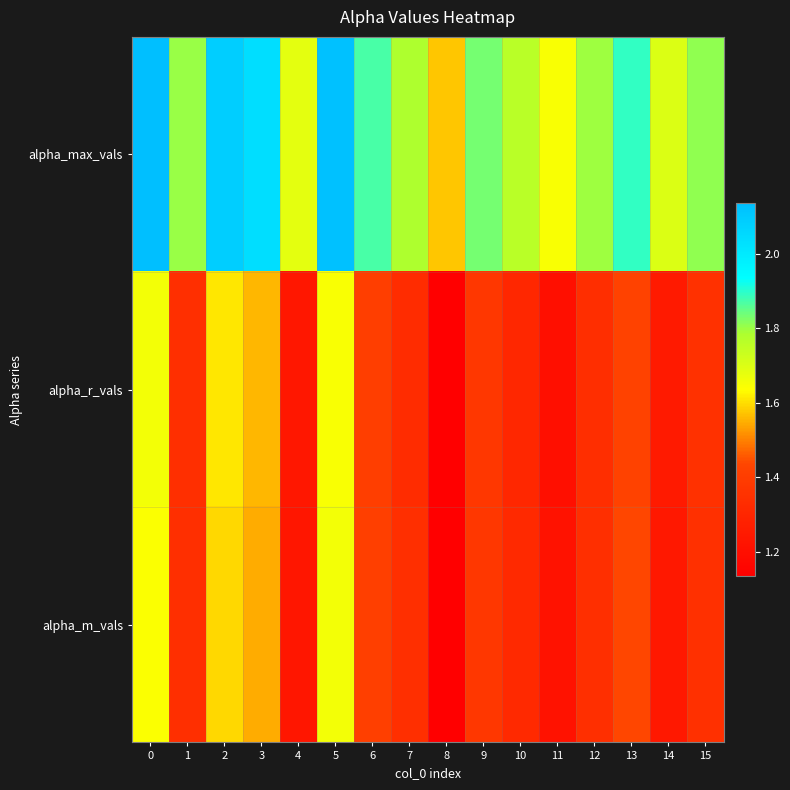

Reading left to right, transcribe all the data shown in this chart.

alpha_max_vals: 0=2.1	1=1.8	2=2.1	3=2.0	4=1.7	5=2.1	6=1.9	7=1.8	8=1.6	9=1.8	10=1.8	11=1.6	12=1.8	13=1.9	14=1.7	15=1.8
alpha_r_vals: 0=1.7	1=1.3	2=1.6	3=1.6	4=1.2	5=1.6	6=1.4	7=1.3	8=1.1	9=1.4	10=1.3	11=1.2	12=1.3	13=1.4	14=1.3	15=1.4
alpha_m_vals: 0=1.6	1=1.3	2=1.6	3=1.5	4=1.2	5=1.7	6=1.4	7=1.3	8=1.1	9=1.4	10=1.3	11=1.2	12=1.3	13=1.4	14=1.2	15=1.3